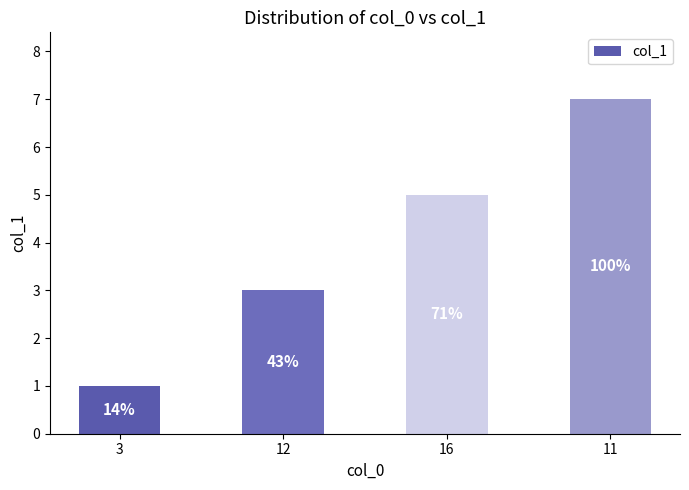

How many bars are there in total?

4